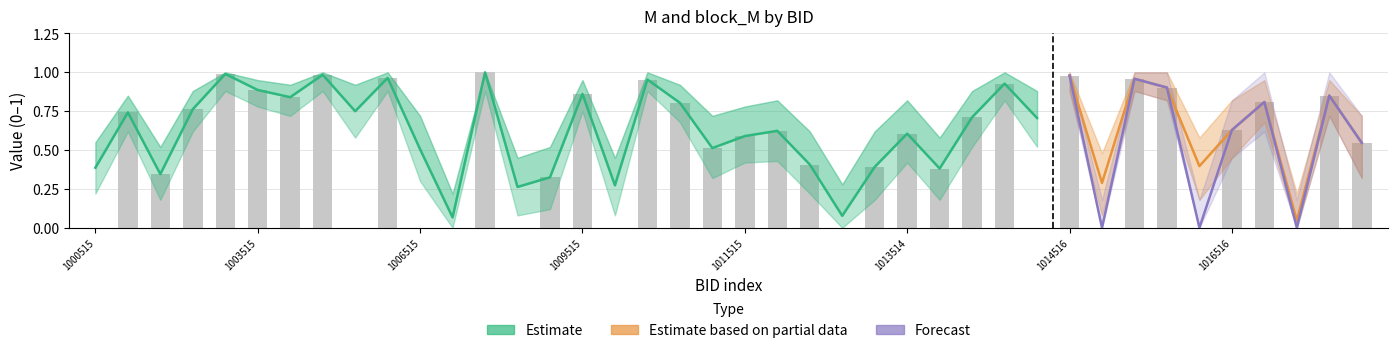

At how many categories does at least one series exceed 0?

40